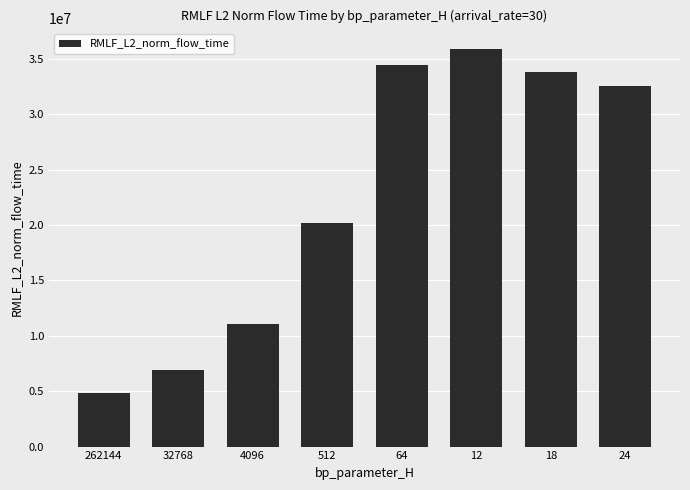

What is the difference between the second highest and minimum values?

29654836.8